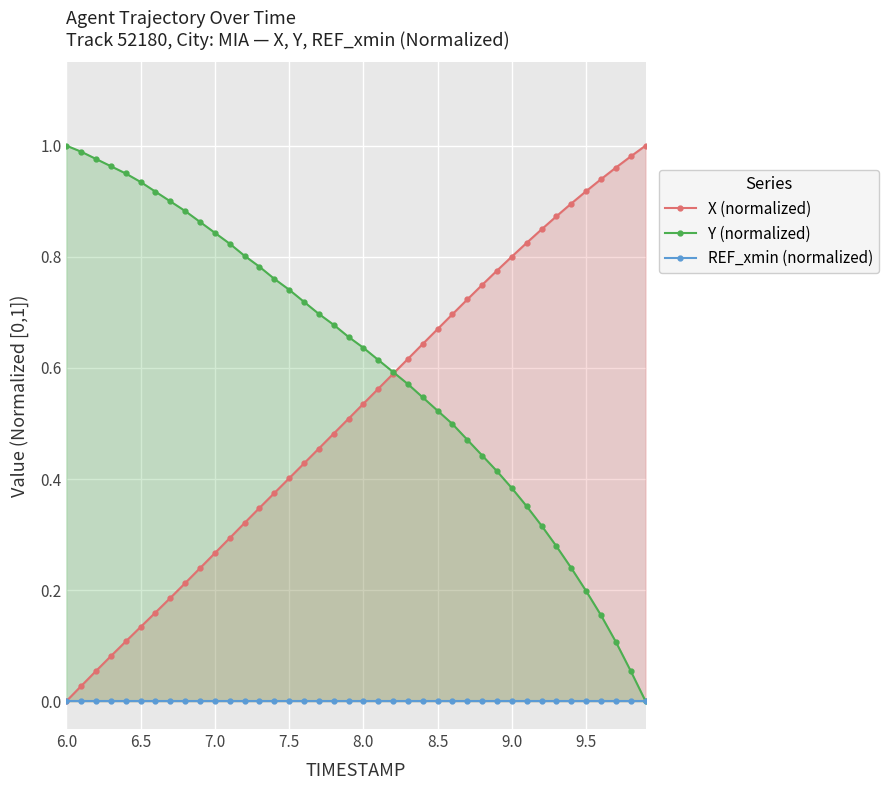

Does the chart display data point markers on the line(s)?

Yes